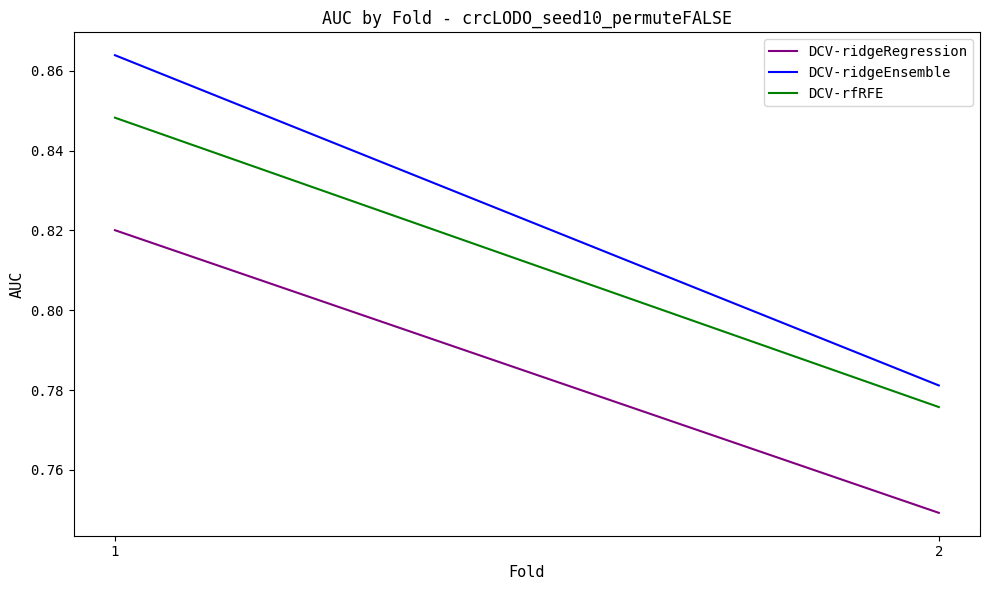

At which category is the sum across all series the highest?

1